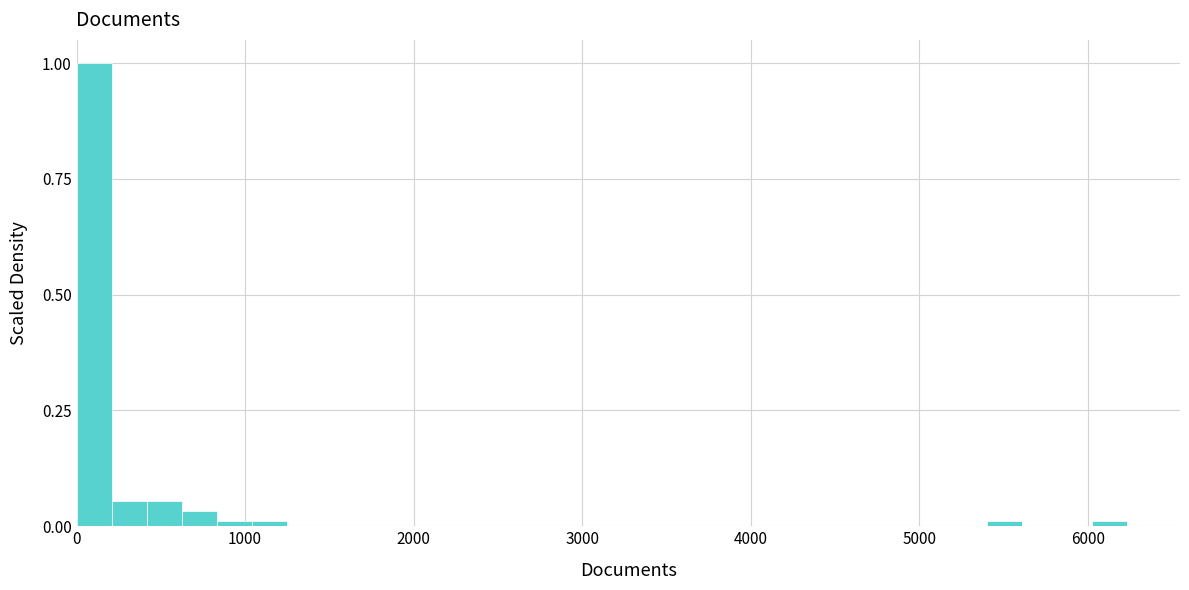

Read against the x-axis, roughly where is the centre of the tallest bar?

100